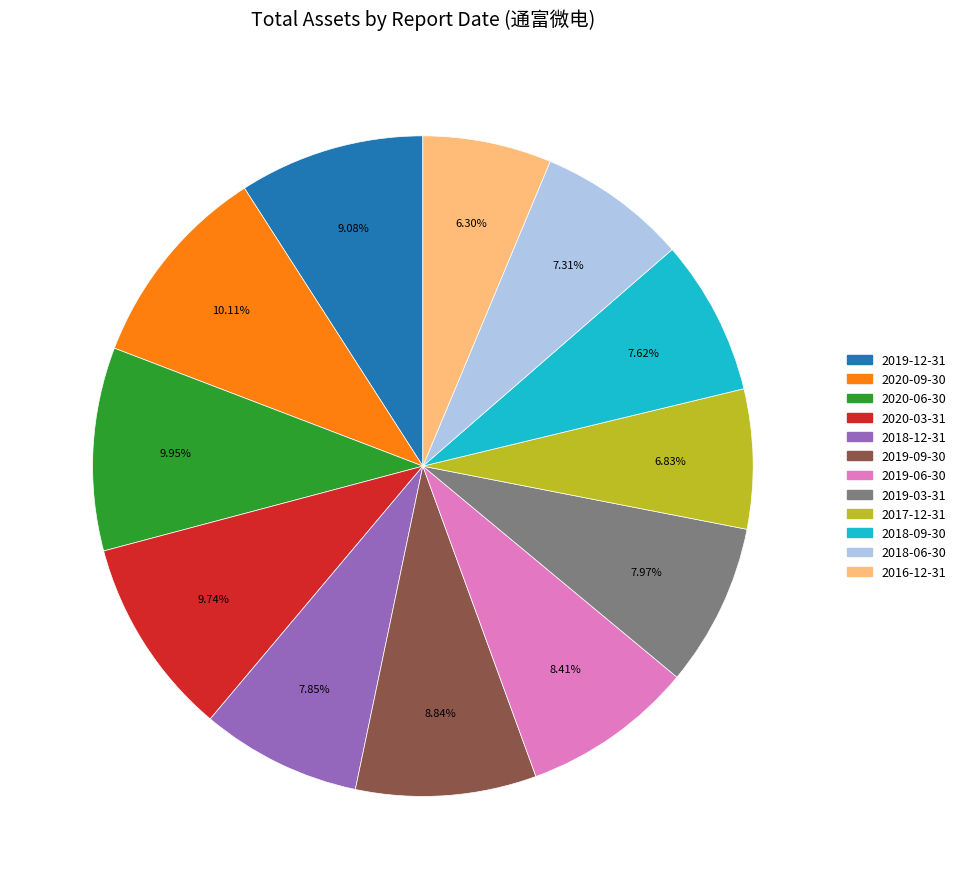

Count the number of slices in the pie.

12